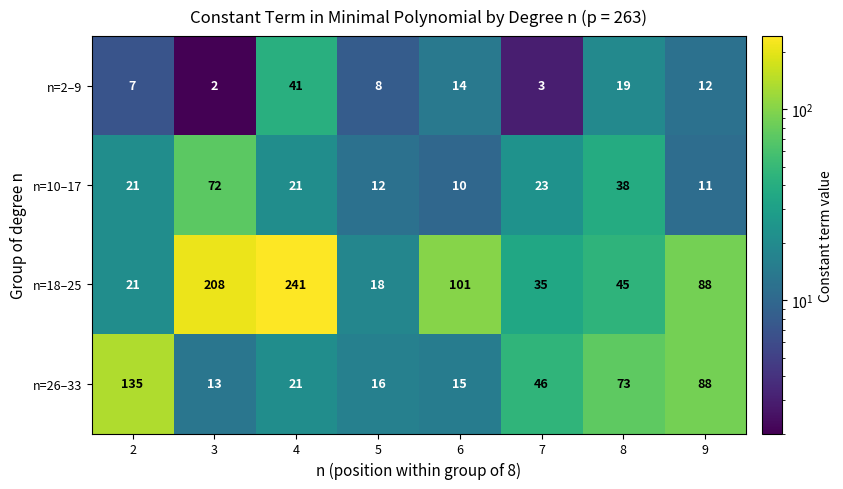

True or false: n=18–25 has a value of 241 at 4.

True